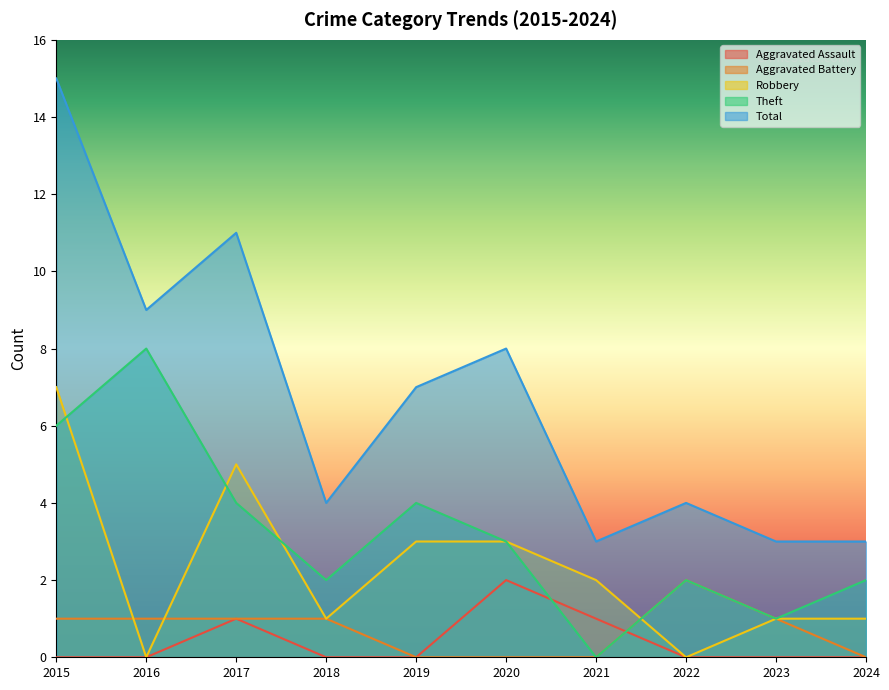

Count the Theft values in the range 2 to 4.

6